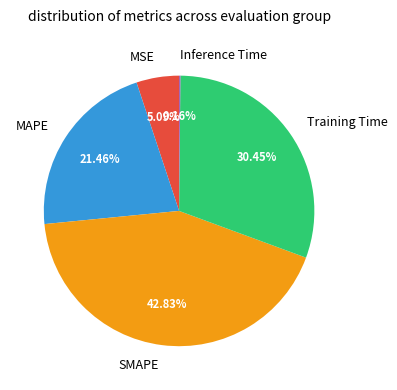

Which has a higher value, MAPE or Training Time?

Training Time